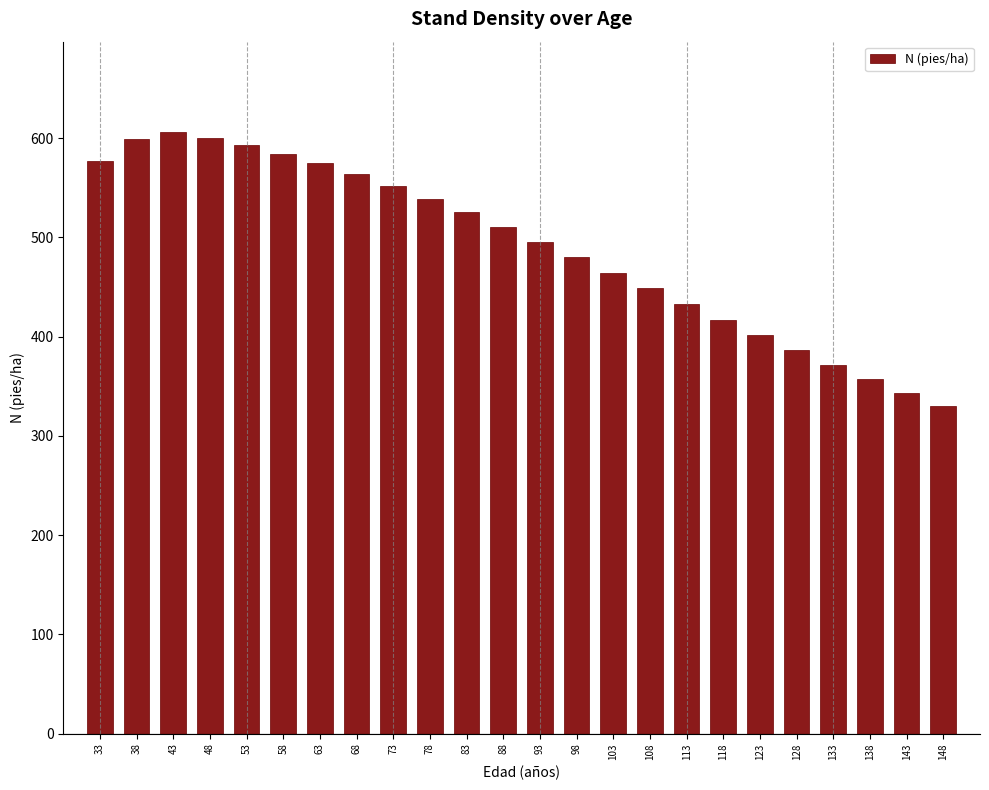

What is the minimum value shown in the chart?

329.6